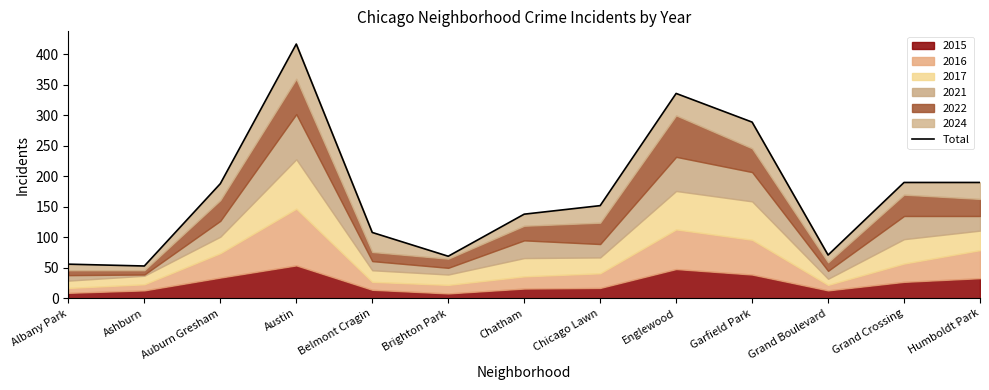

What is the sum of the values at Ashburn and Humboldt Park?

243